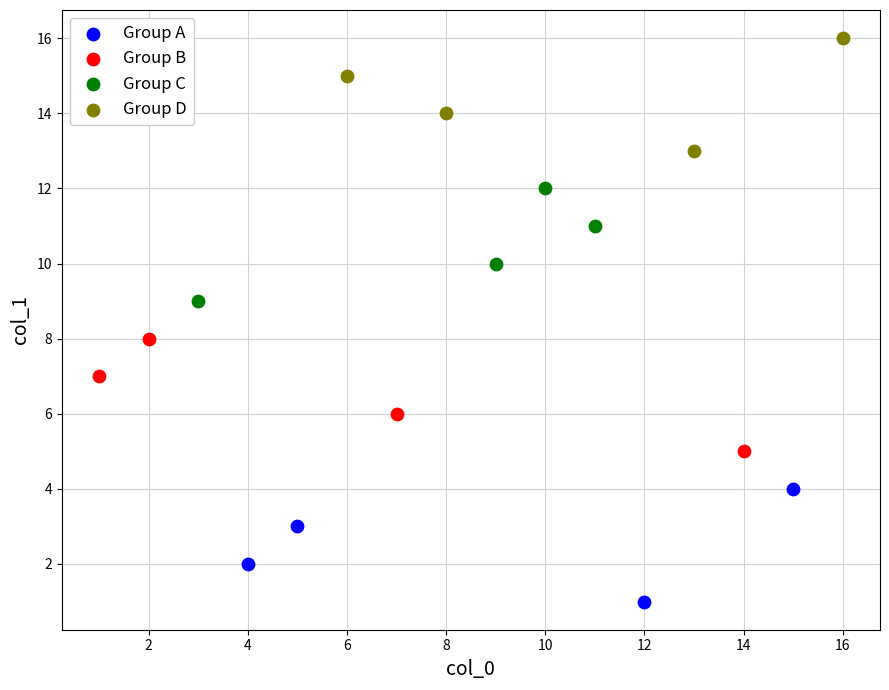

Which series reaches the maximum Y coordinate?

Group D